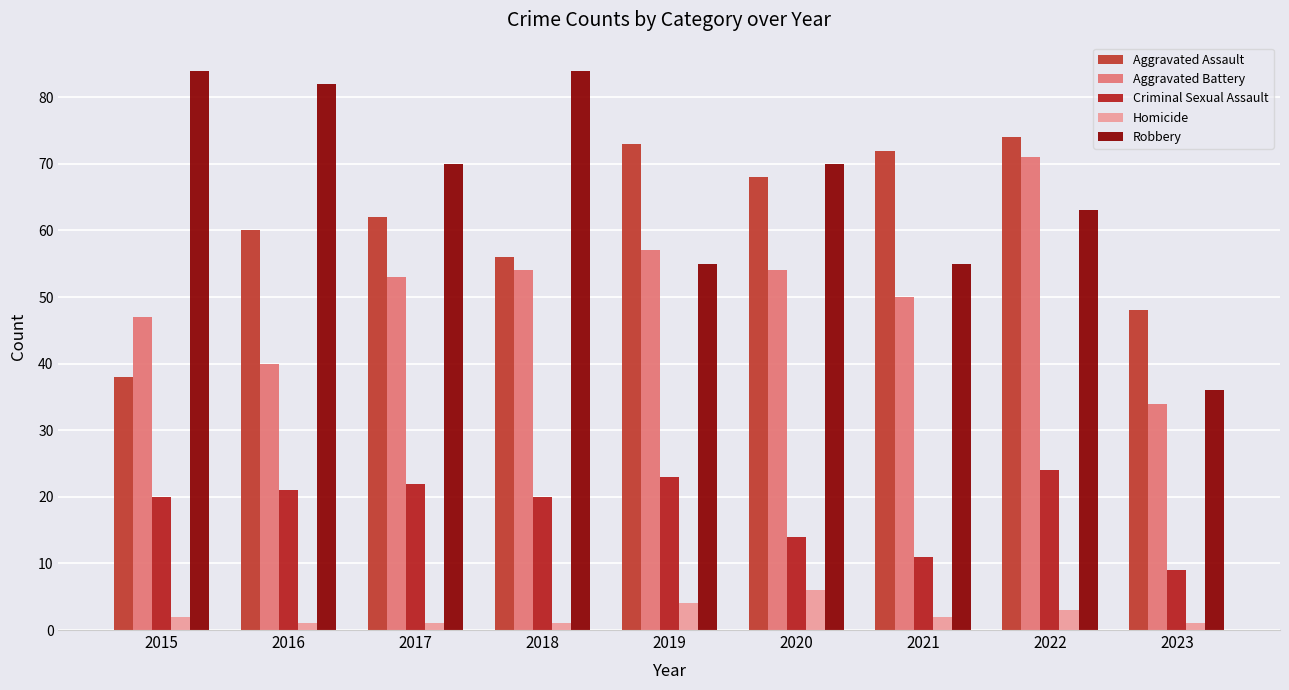

List the labels in order of Homicide value, smallest first.

2016, 2017, 2018, 2023, 2015, 2021, 2022, 2019, 2020